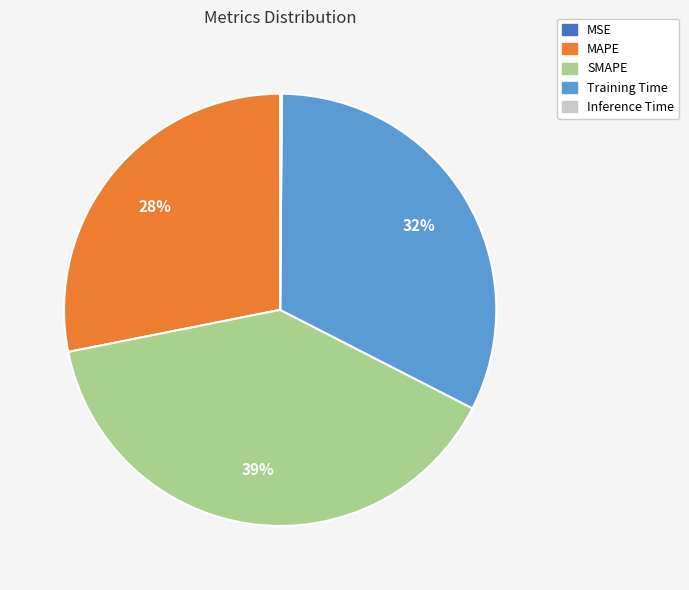

Is there any slice that represents more than half of the pie?

No